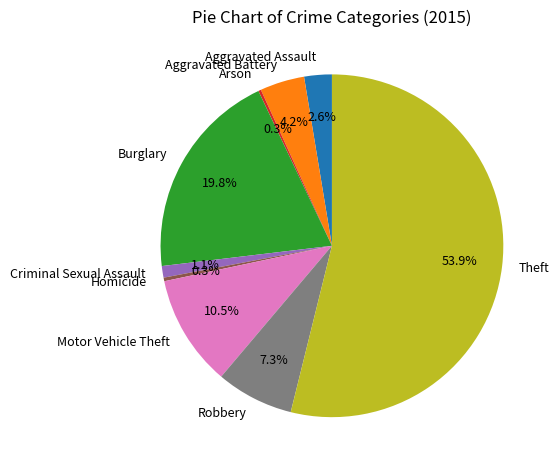

To the nearest percent, what is the combined percentage of Burglary and Aggravated Battery?

24%